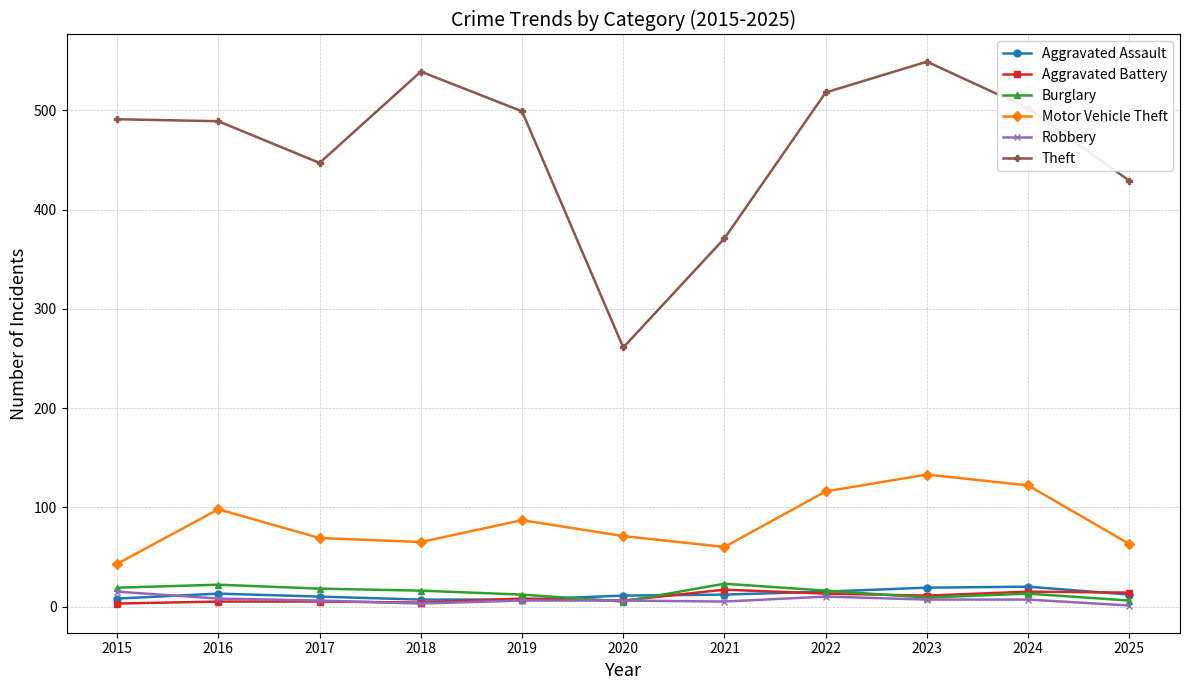

What is the difference between the Aggravated Battery values at 2023 and 2022?

2